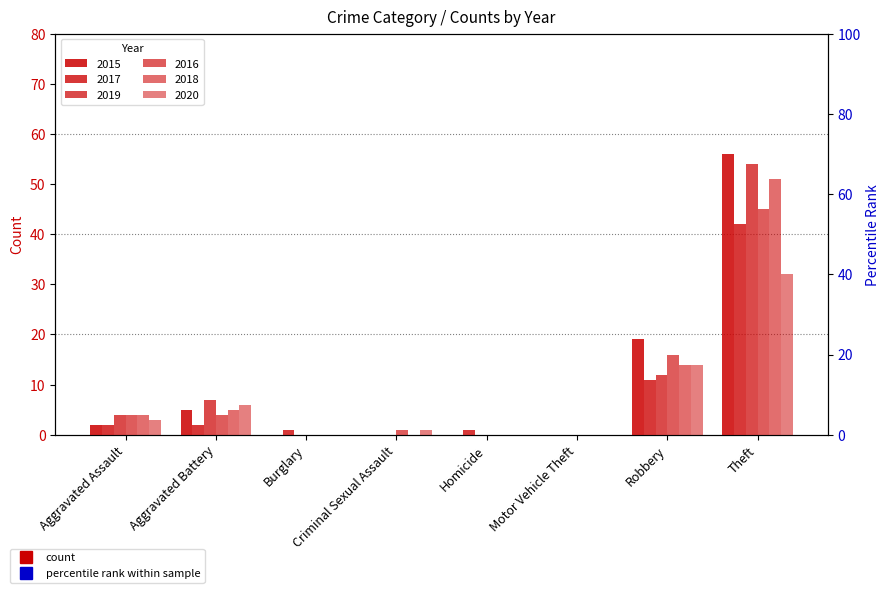

Reading left to right, transcribe all the data shown in this chart.

2015: Aggravated Assault=2	Aggravated Battery=5	Burglary=0	Criminal Sexual Assault=0	Homicide=0	Motor Vehicle Theft=0	Robbery=19	Theft=56
2017: Aggravated Assault=2	Aggravated Battery=2	Burglary=1	Criminal Sexual Assault=0	Homicide=1	Motor Vehicle Theft=0	Robbery=11	Theft=42
2019: Aggravated Assault=4	Aggravated Battery=7	Burglary=0	Criminal Sexual Assault=0	Homicide=0	Motor Vehicle Theft=0	Robbery=12	Theft=54
2016: Aggravated Assault=4	Aggravated Battery=4	Burglary=0	Criminal Sexual Assault=1	Homicide=0	Motor Vehicle Theft=0	Robbery=16	Theft=45
2018: Aggravated Assault=4	Aggravated Battery=5	Burglary=0	Criminal Sexual Assault=0	Homicide=0	Motor Vehicle Theft=0	Robbery=14	Theft=51
2020: Aggravated Assault=3	Aggravated Battery=6	Burglary=0	Criminal Sexual Assault=1	Homicide=0	Motor Vehicle Theft=0	Robbery=14	Theft=32